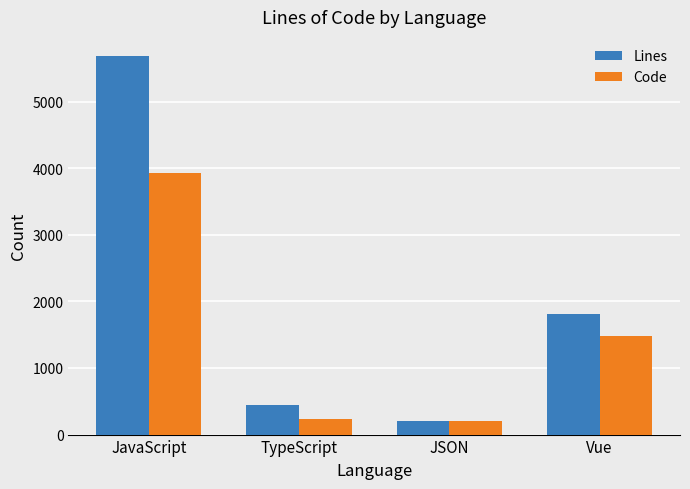

What is the greatest value displayed?

5687